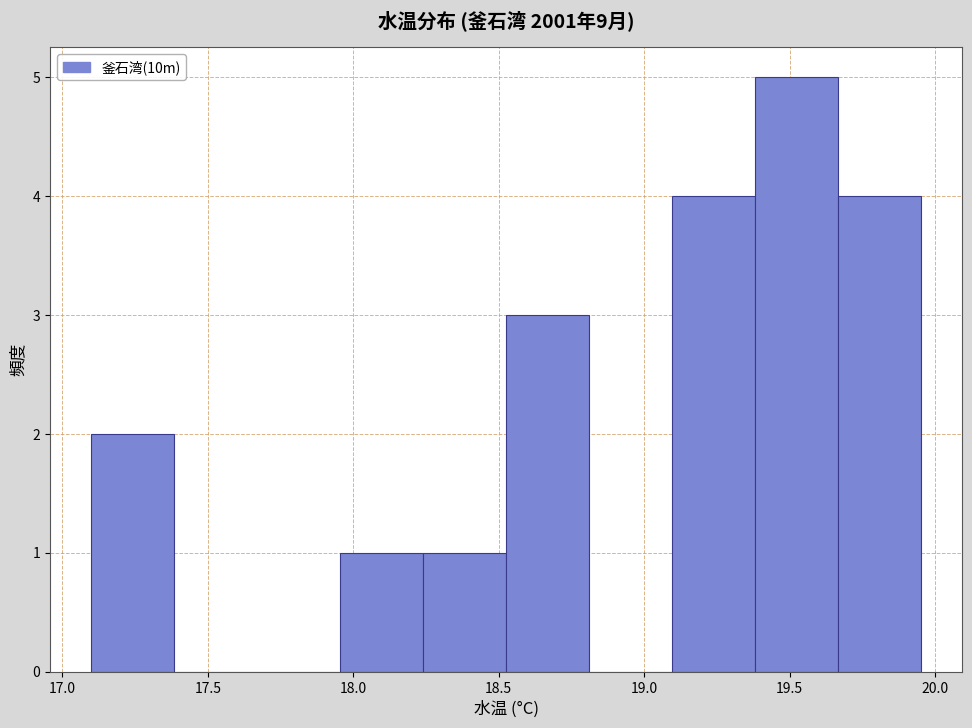

Reading left to right, transcribe this chart: for each bar, give the range it covers on the x-axis and its height. Neither the bar edges nor the heights are printed on the chart, so give them approximately, as read against the axes.

17.100 to 17.385: 2
17.385 to 17.670: 0
17.670 to 17.955: 0
17.955 to 18.240: 1
18.240 to 18.525: 1
18.525 to 18.810: 3
18.810 to 19.095: 0
19.095 to 19.380: 4
19.380 to 19.665: 5
19.665 to 19.950: 4